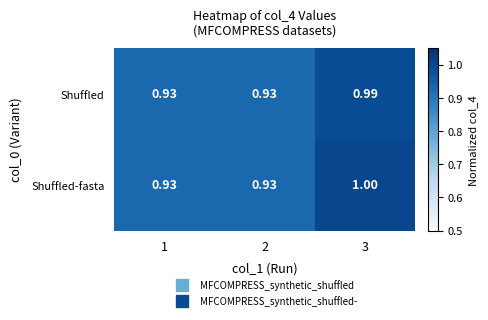

Rank the series at 3 from lowest to highest value.

Shuffled, Shuffled-fasta